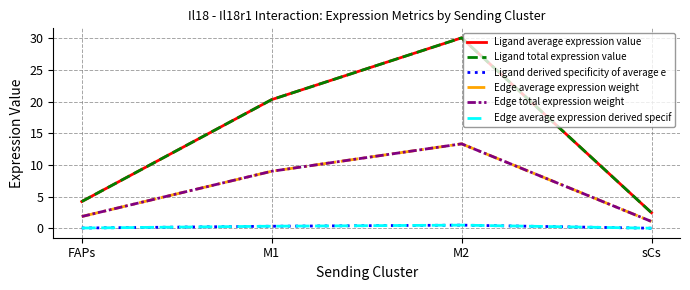

Does the chart display data point markers on the line(s)?

No